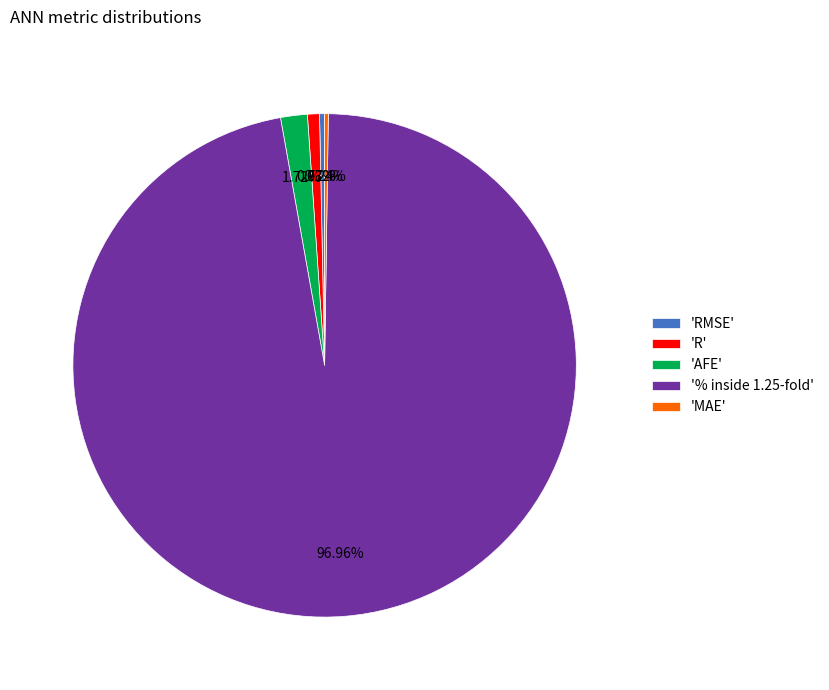

Does '% inside 1.25-fold' account for over 50% of the chart?

Yes